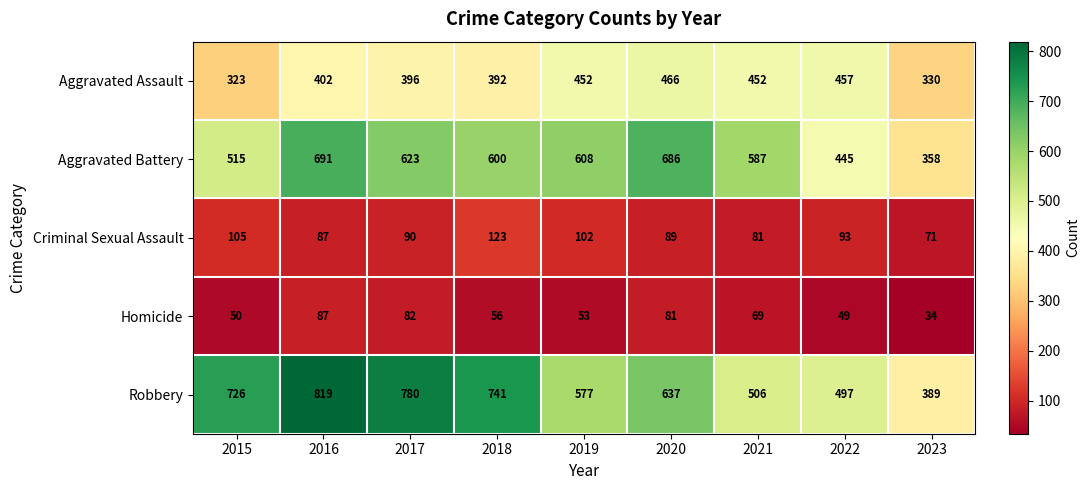

Between 2017 and 2018, which series saw the biggest shift?

Robbery